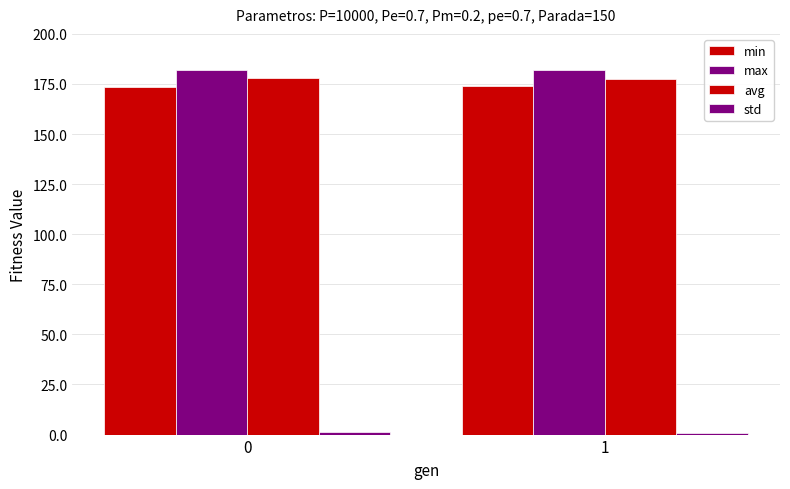

Between 0 and 1, which is larger?

1